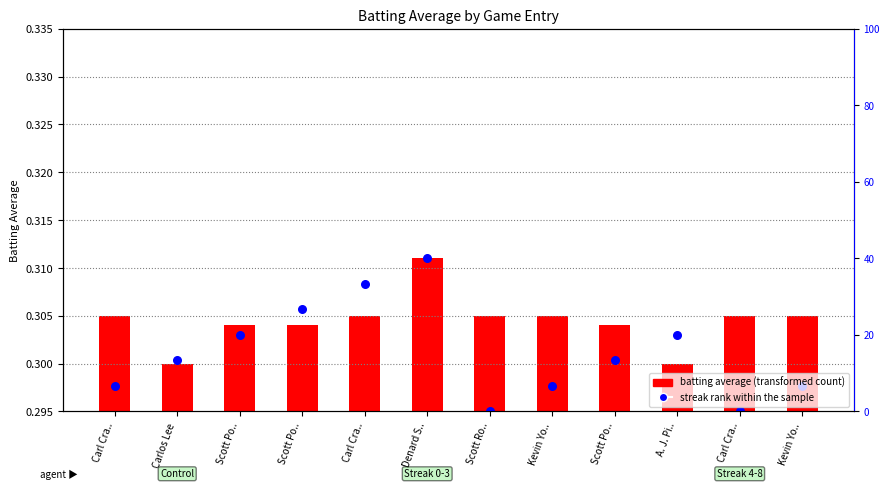

Is the value of batting average (transformed) at Scott Po.. greater than the value of streak rank within sample at Kevin Yo..?

No